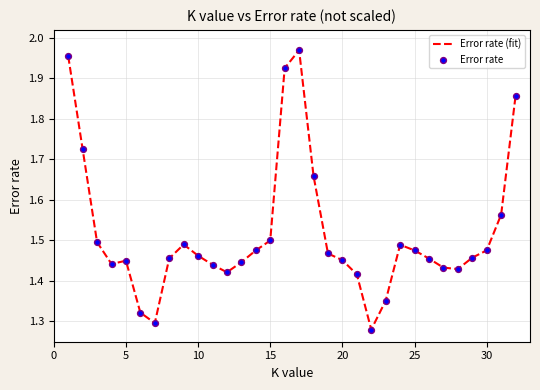

What is the difference between the maximum and minimum values?

0.7